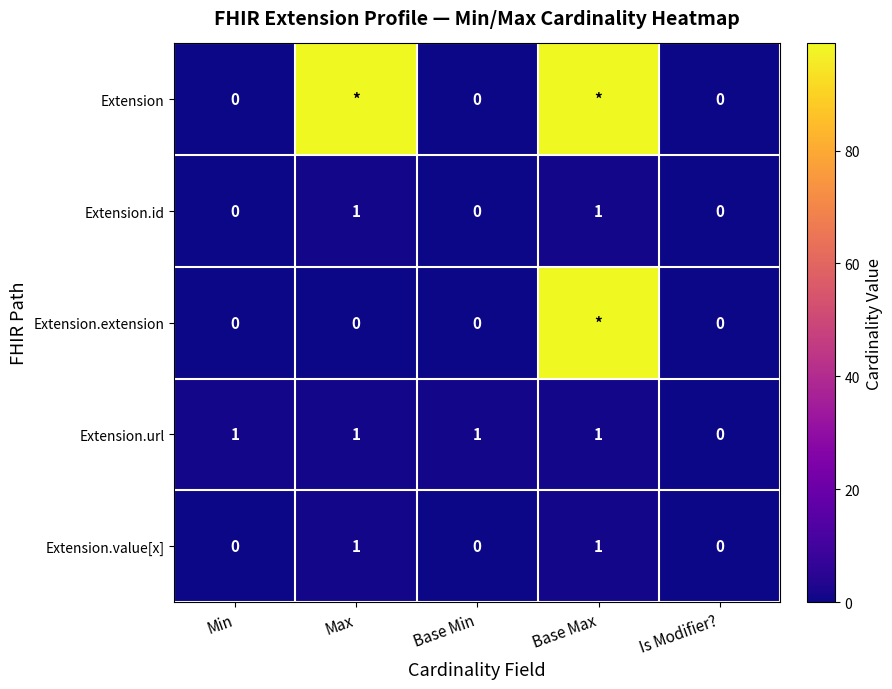

At how many categories does at least one series exceed 80?

2